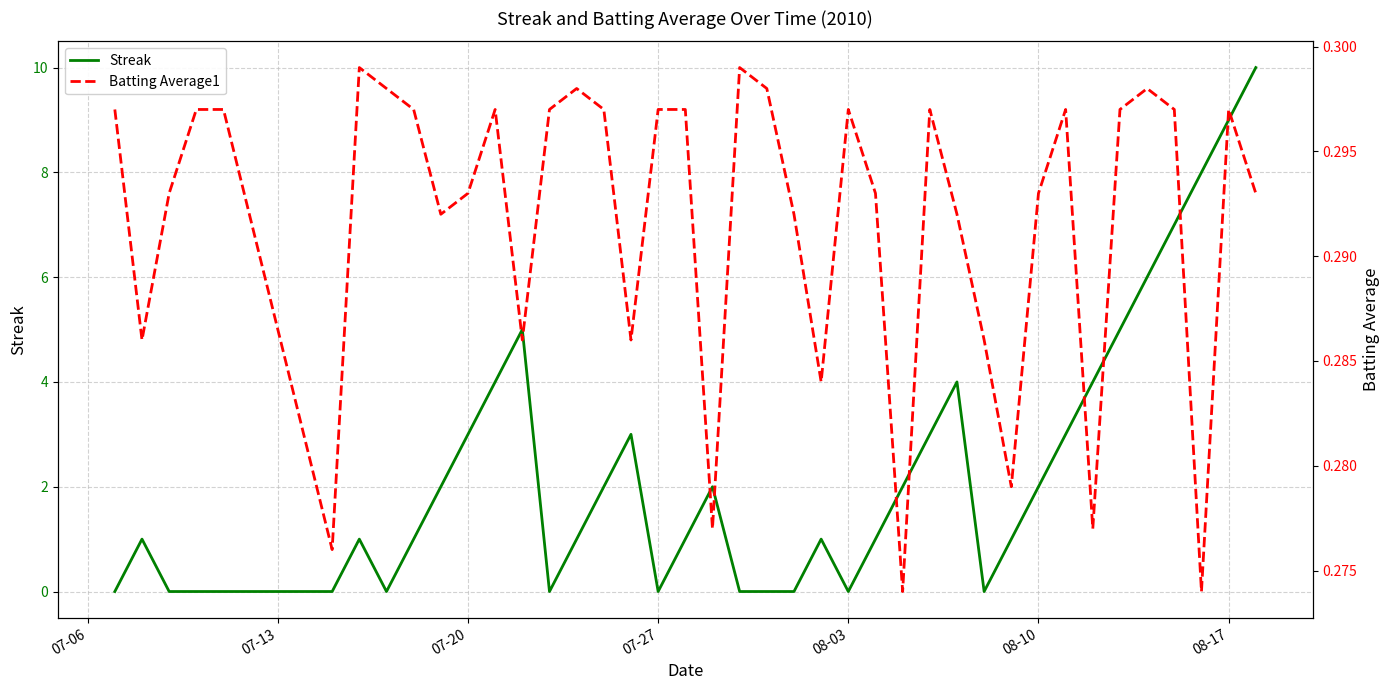

The value of Streak at 07-20 is 3. True or false?

True